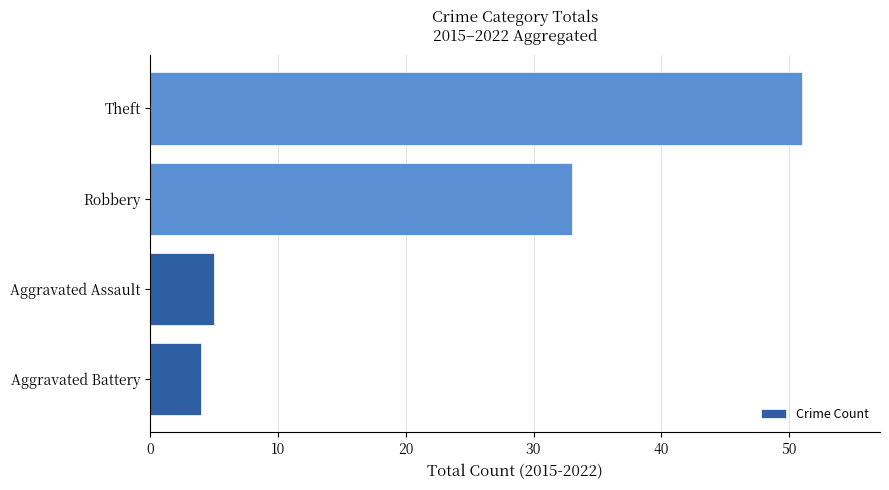

The chart shows a value of 4 at Aggravated Battery. True or false?

True